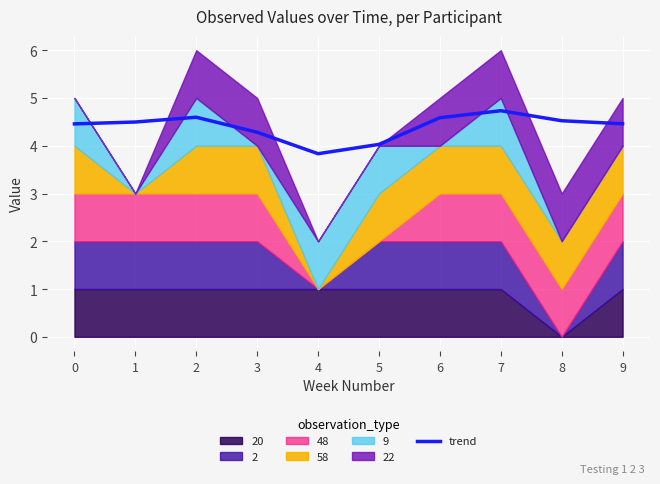

Reading left to right, extract all data points from this chart.

4.5	4.5	4.6	4.3	3.8	4.0	4.6	4.7	4.5	4.5